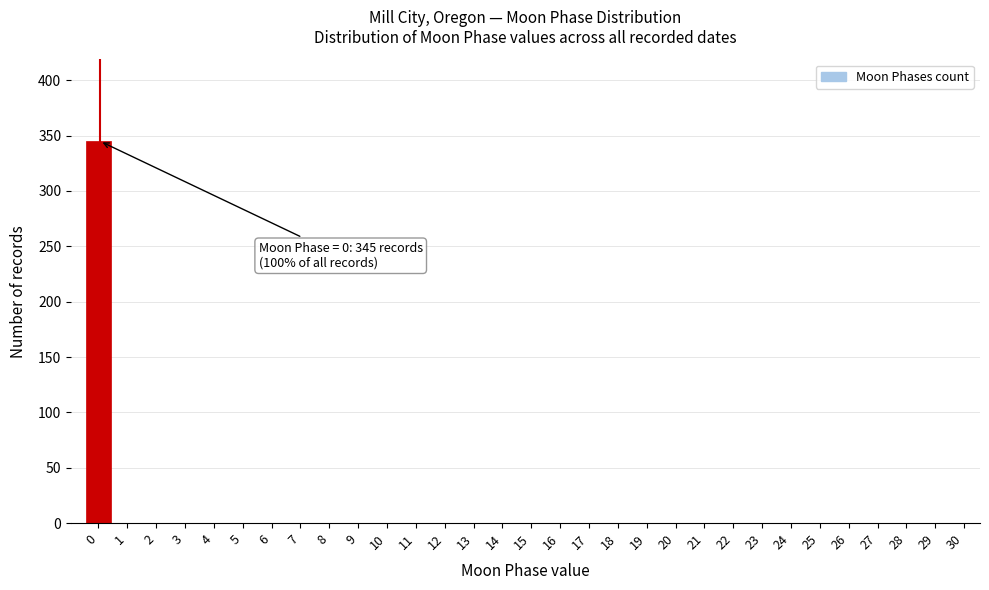

What is the greatest value displayed?

345